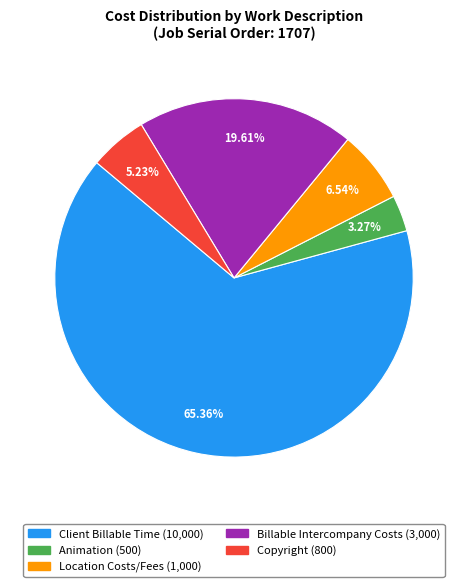

Rank the categories by value from highest to lowest.

Client Billable Time, Billable Intercompany Costs, Location Costs/Fees, Copyright, Animation